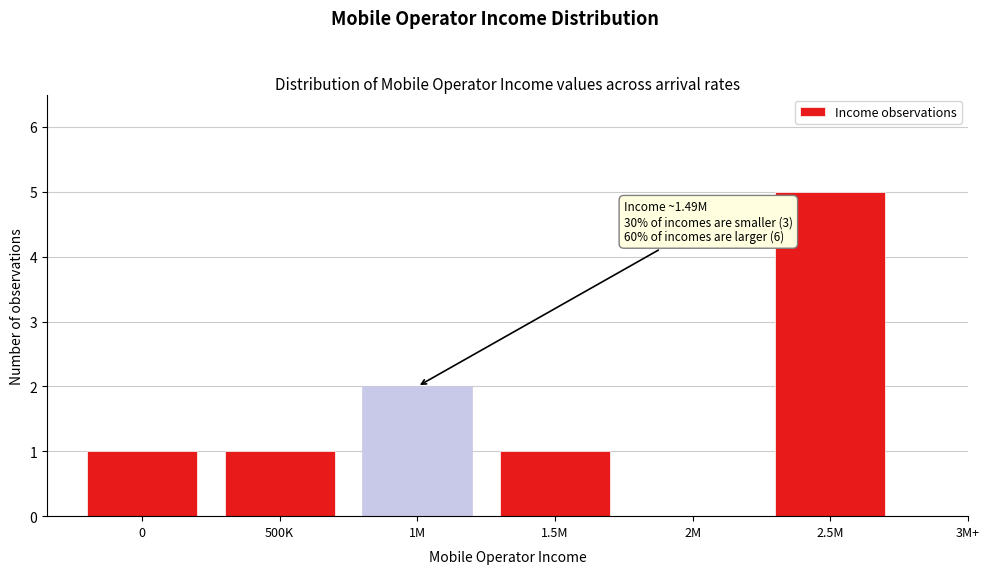

Reading right to left, what are all the values shown in this chart?

2.5M=5	2M=0	1.5M=1	1M=2	500K=1	0=1